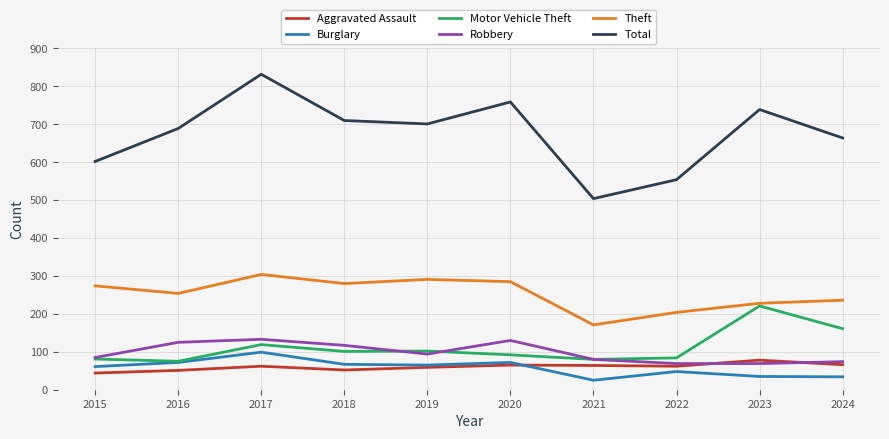

What is the total value across all series at 2024?

1235